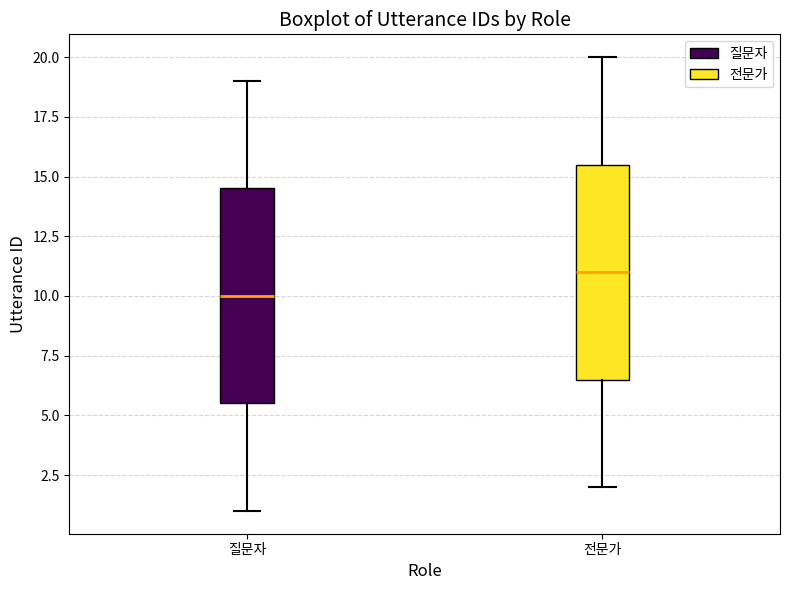

Which box has the lowest median line?

질문자